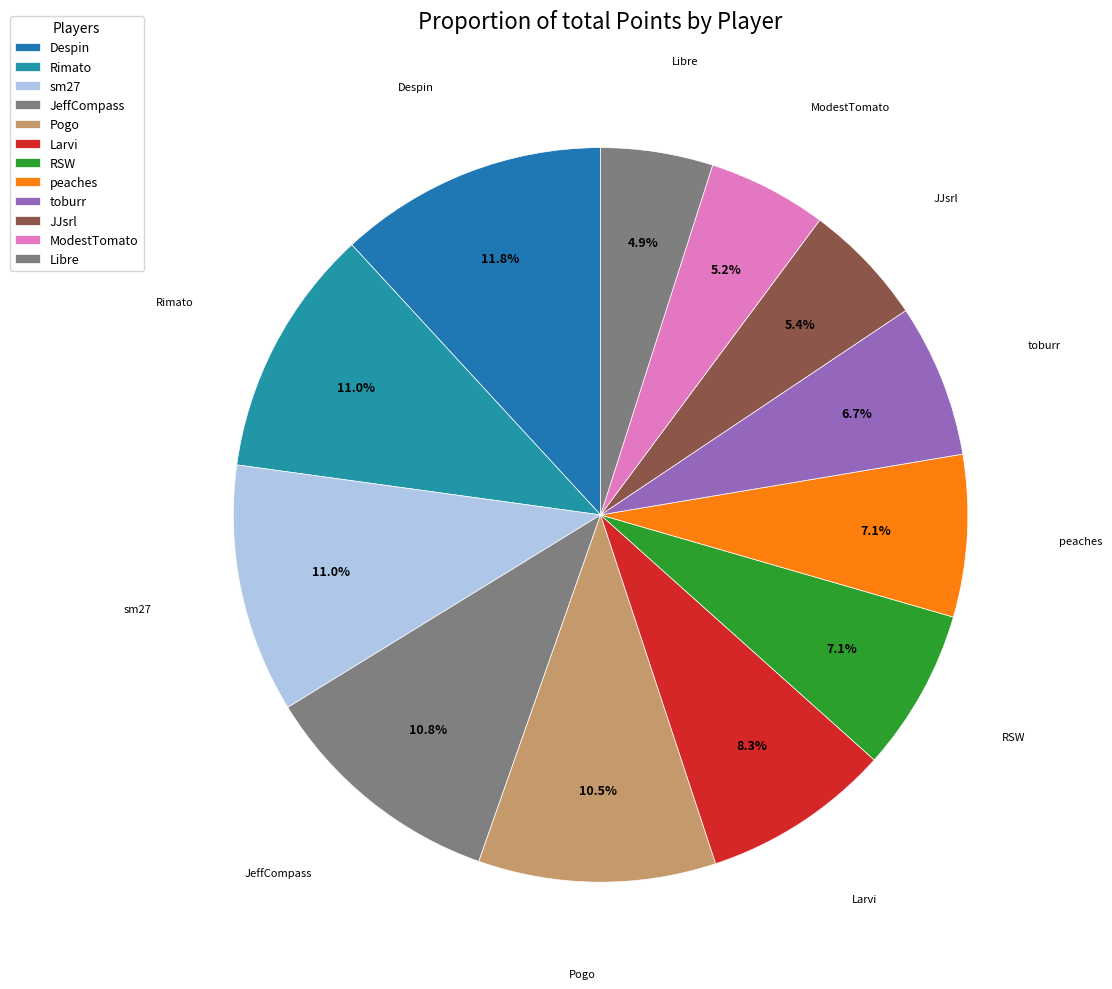

Is there a majority slice in this chart?

No